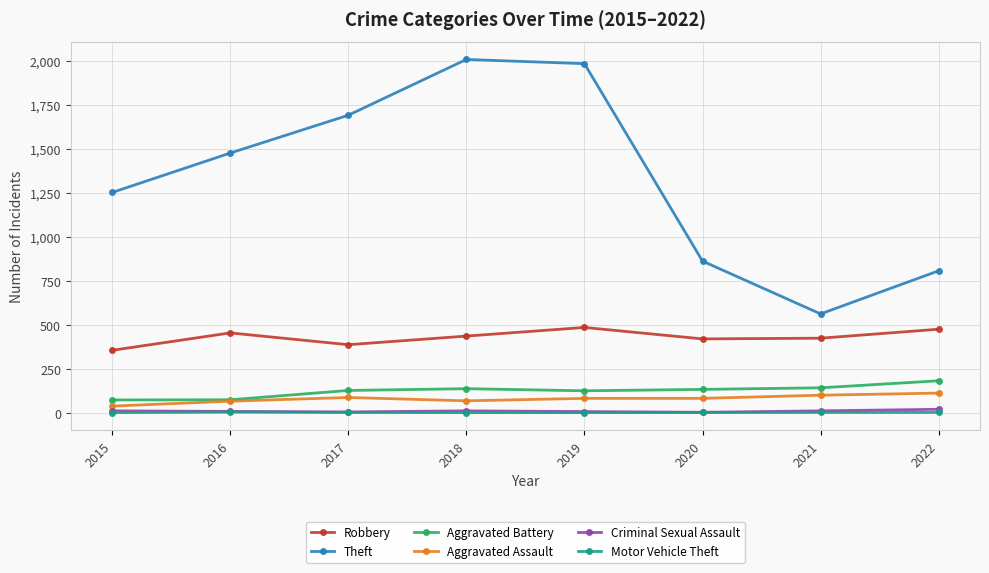

Between 2015 and 2017, which series saw the biggest shift?

Theft